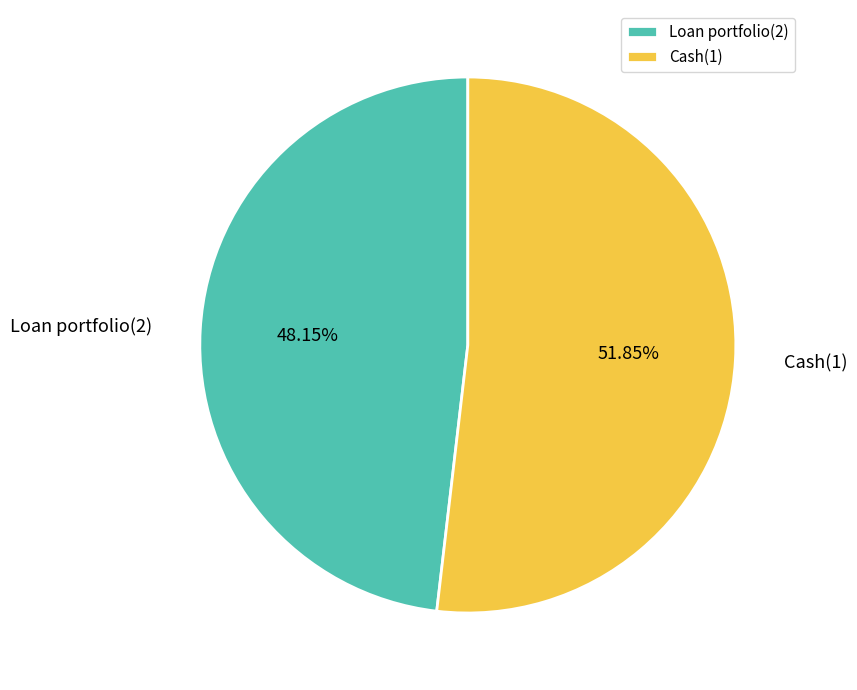

How many segments does this pie chart have?

2